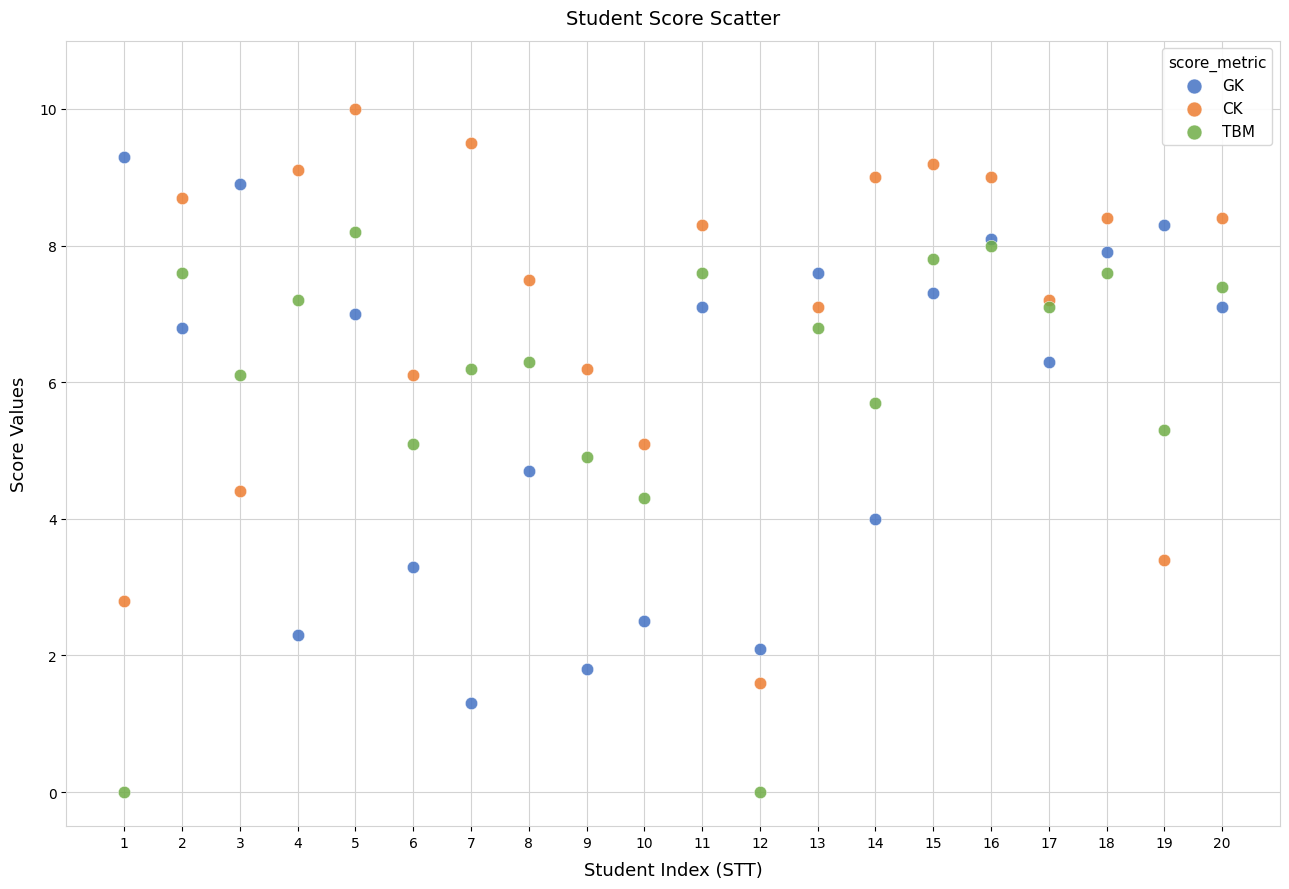

Which series reaches the maximum Y coordinate?

CK